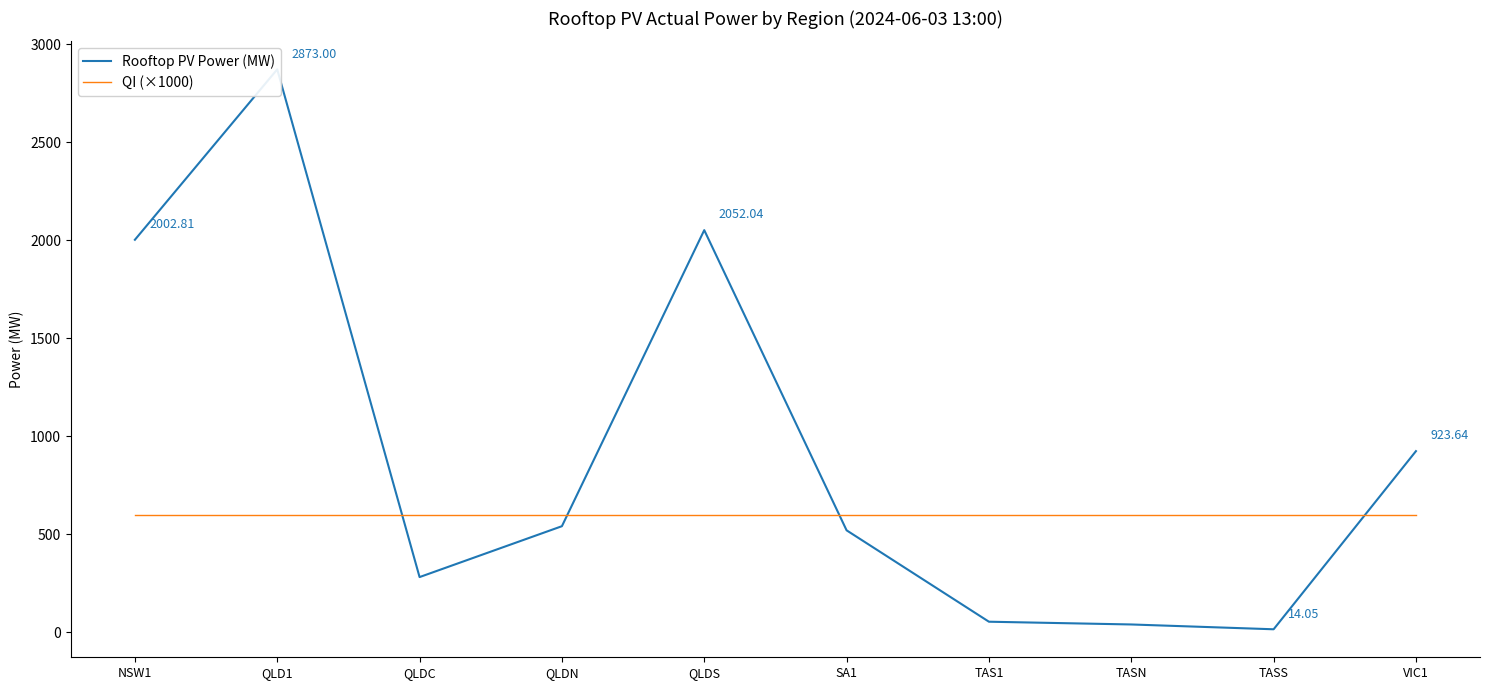

What is the difference between the highest and lowest values at QLD1?

2273.0